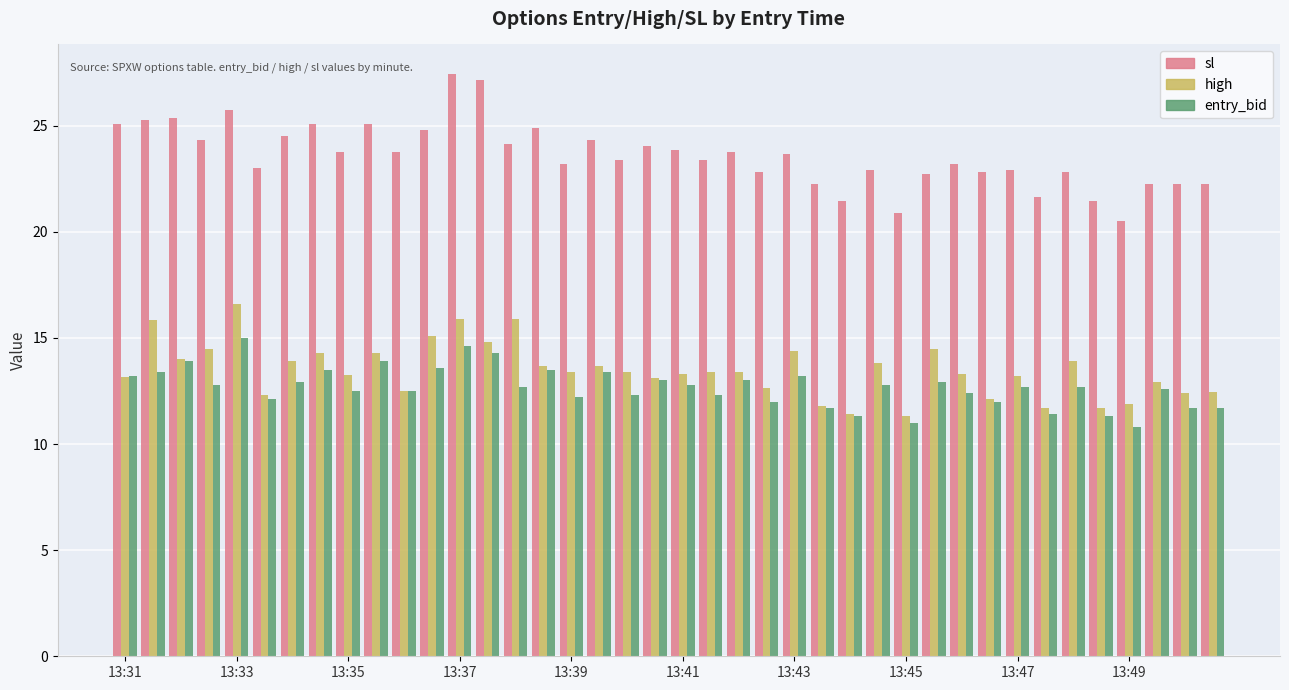

Does the chart contain any negative values?

No